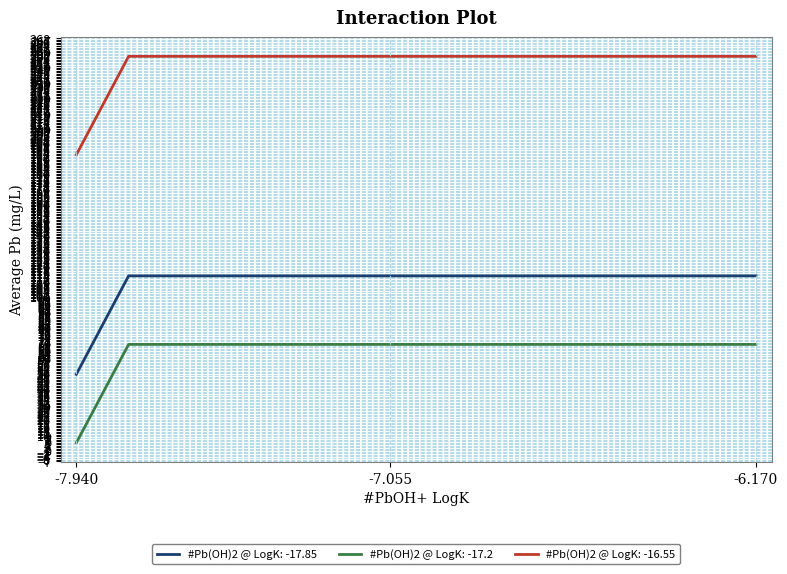

True or false: #Pb(OH)2 @ LogK: -17.85 and #Pb(OH)2 @ LogK: -16.55 cross at least once.

False